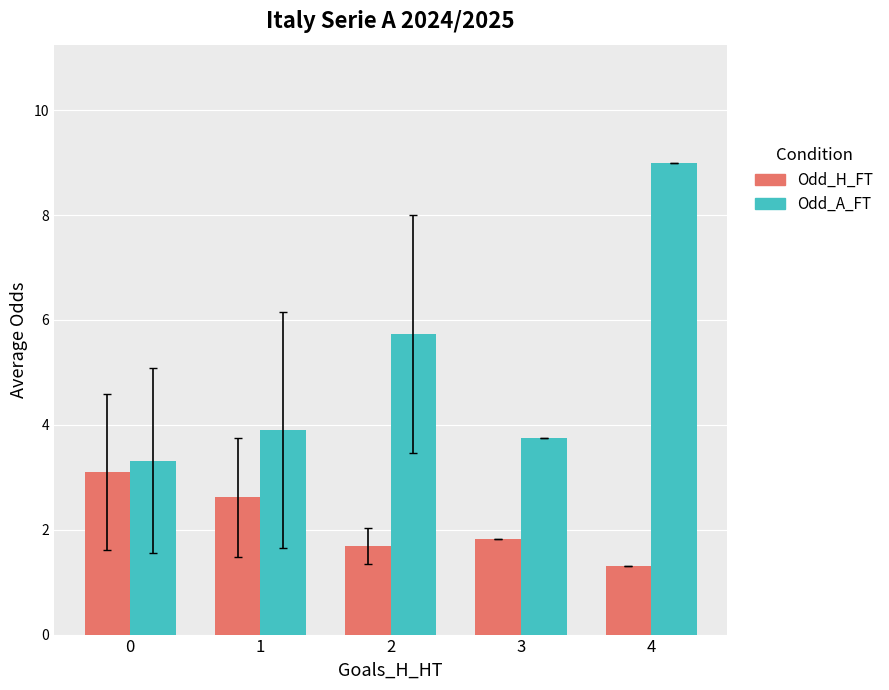

What is the difference between the maximum and minimum values in the Odd_A_FT series?

5.7